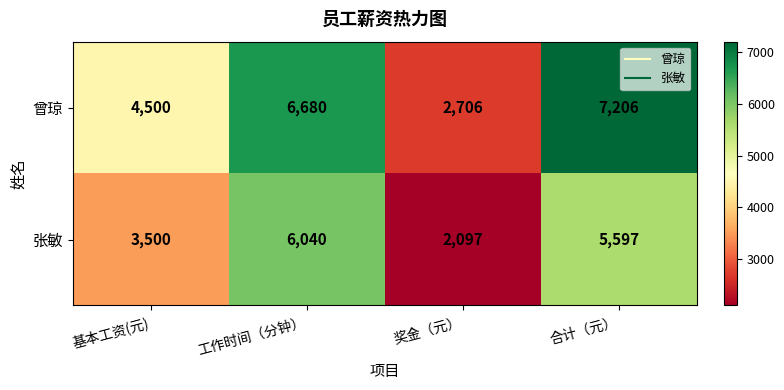

At how many categories does at least one series exceed 7005?

1